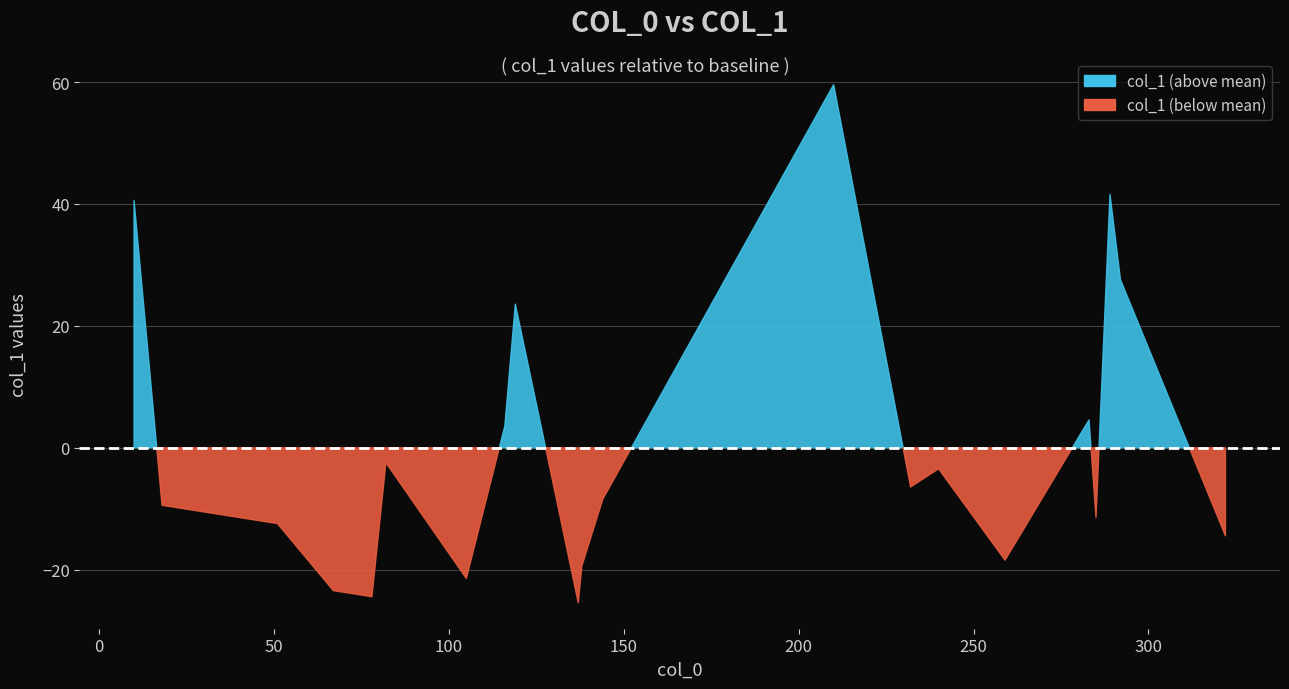

What is the change in value from 18 to 232?

+3